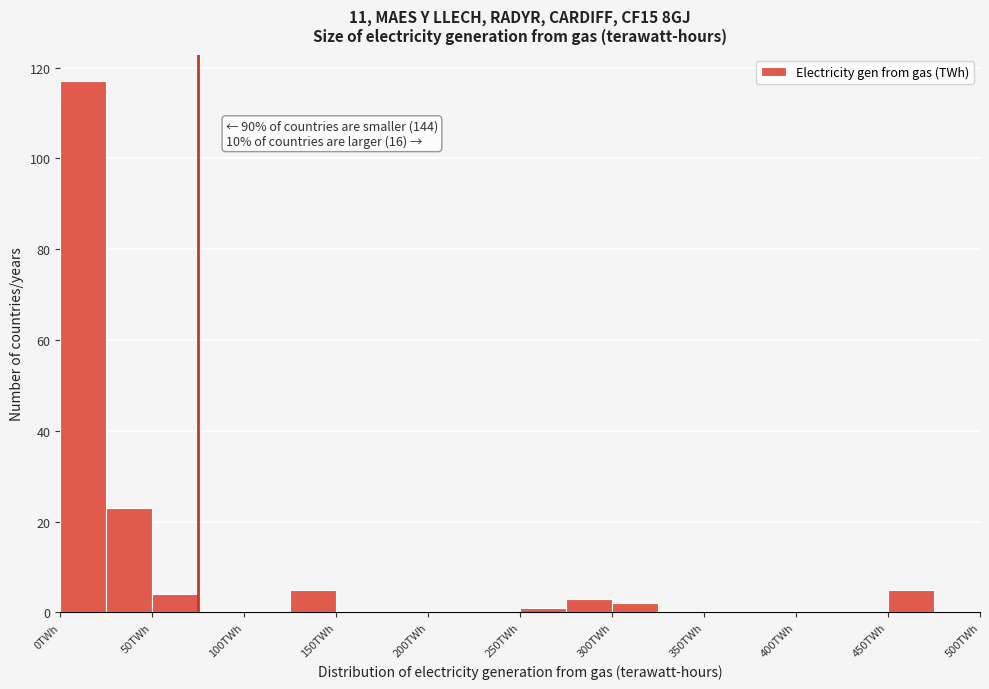

Over which range of the x-axis is the bar tallest?

0 to 25